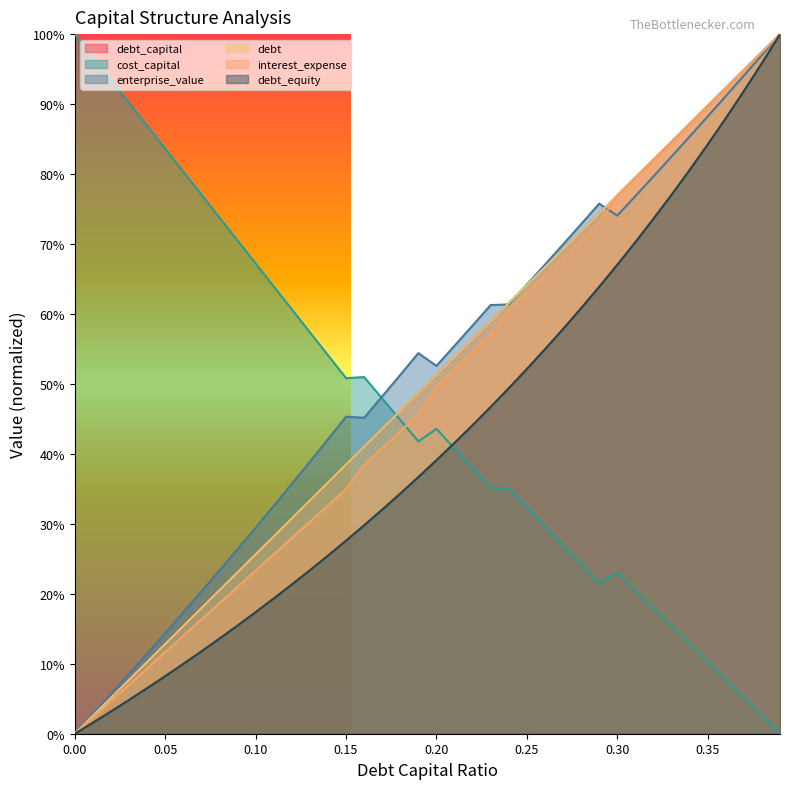

Which has a higher value, 0.36 or 0.24?

0.36